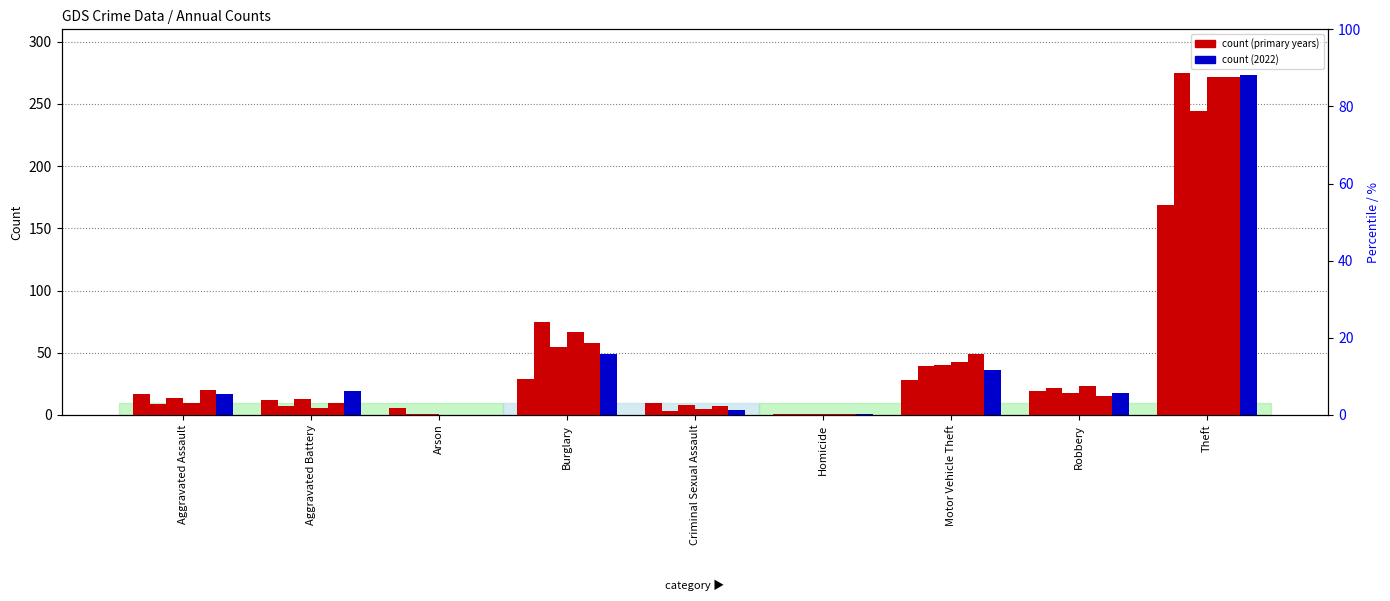

What is the value of the 2022 bar at the 6th from the left?

1